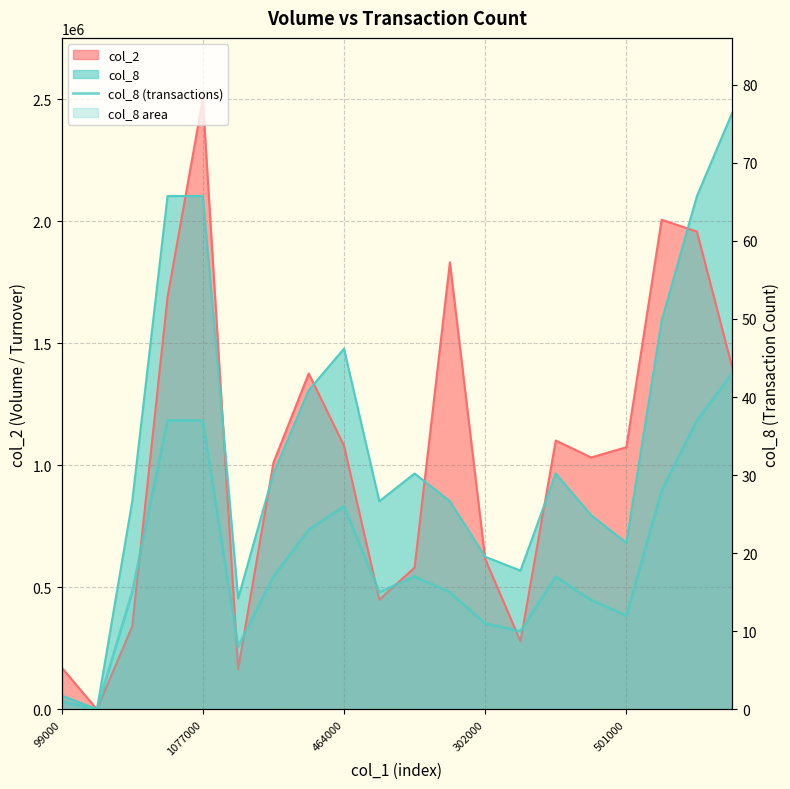

How many data points are above 17?

7